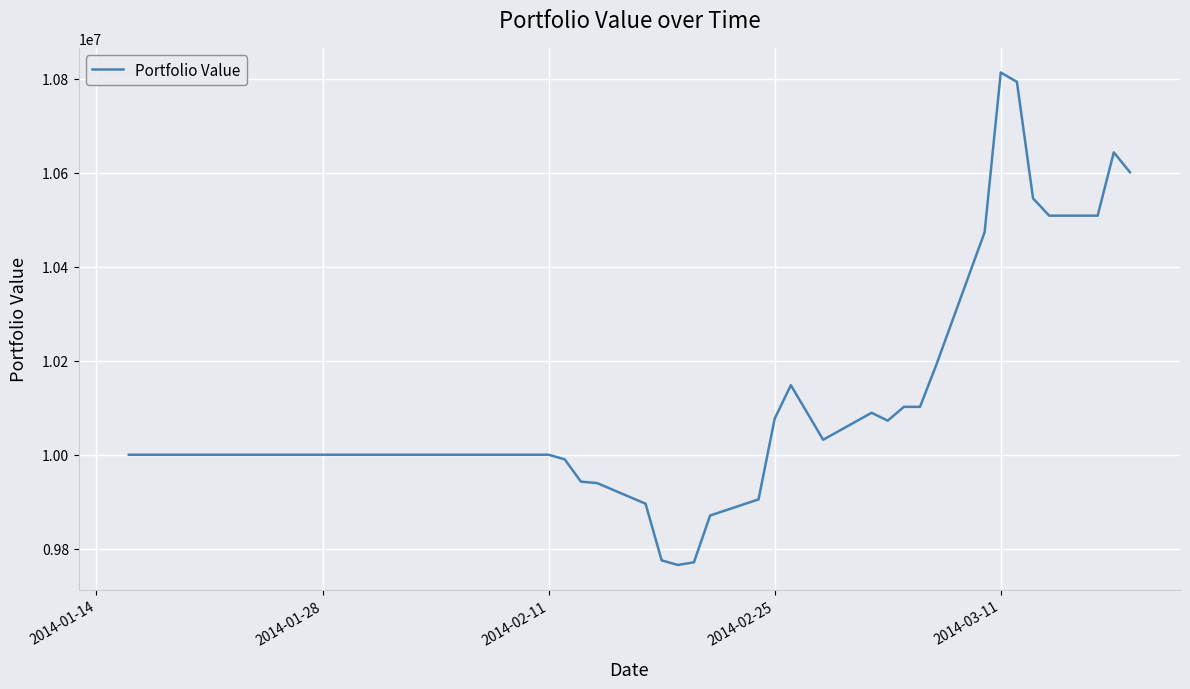

What is the minimum value shown in the chart?

9765318.8